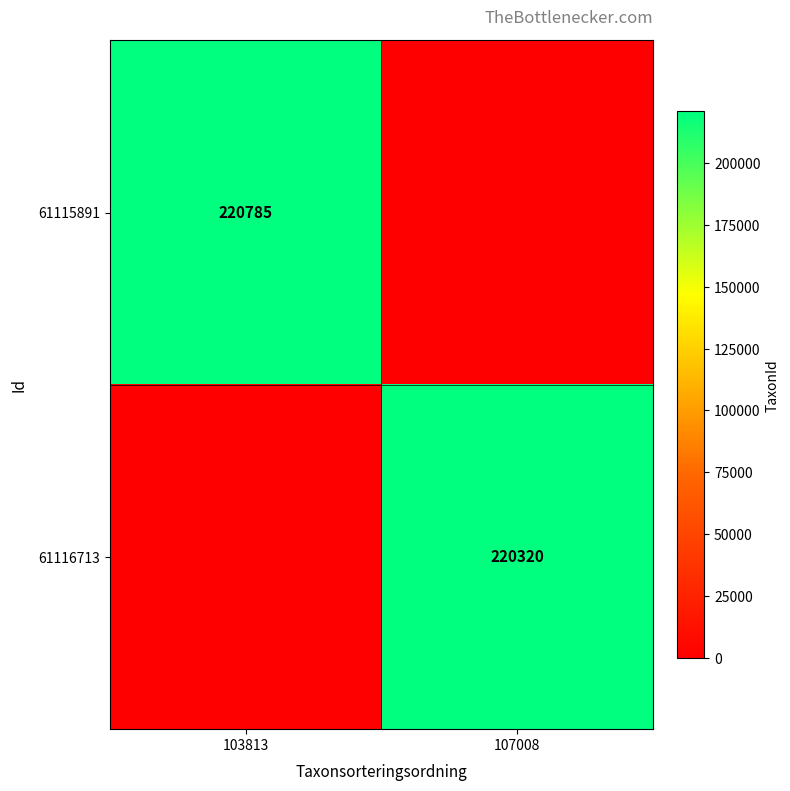

Is it true that 61116713 equals 220320 at 107008?

True